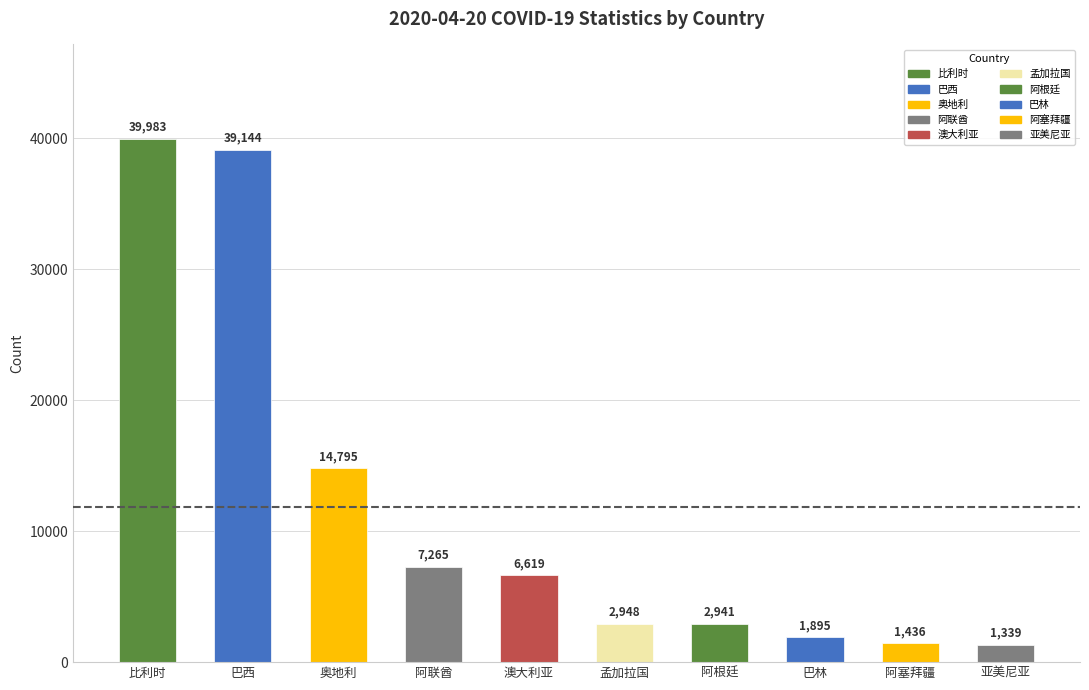

At which category does the chart reach its minimum across all series?

亚美尼亚